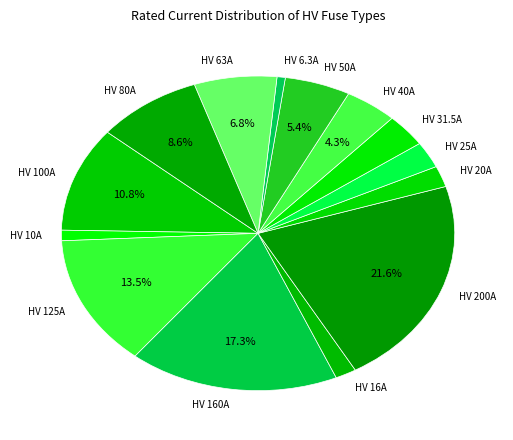

Is it true that HV 125A is 1% of the pie?

False